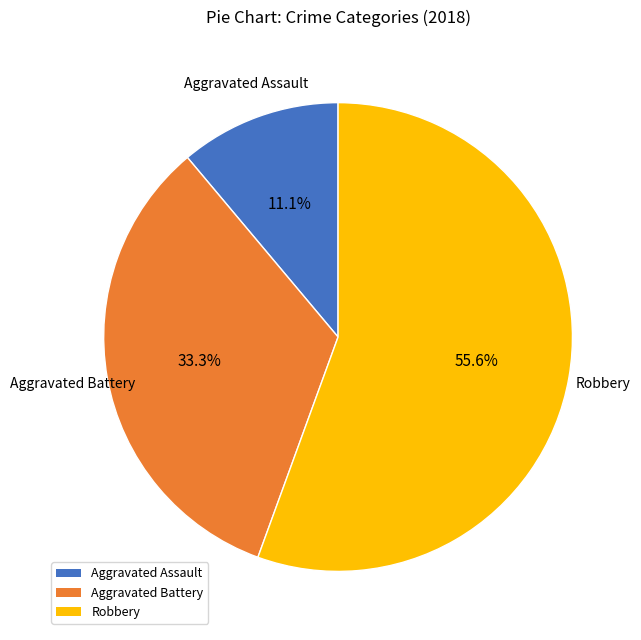

Does any single category account for the majority?

Yes